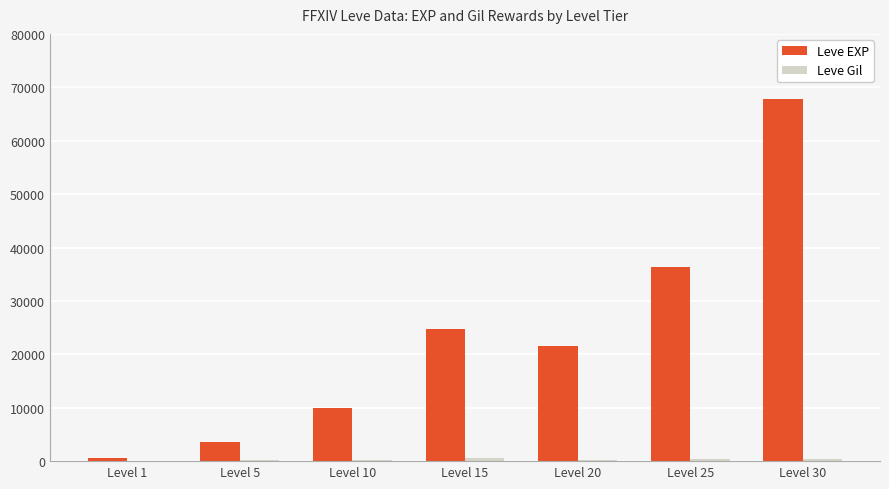

What is the sum of all Leve EXP values?

164730